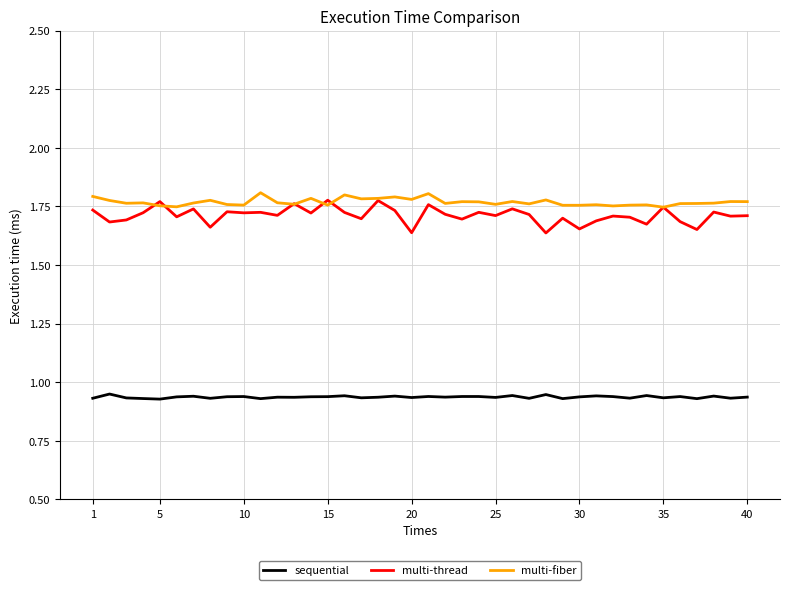

True or false: sequential and multi-thread cross at least once.

False